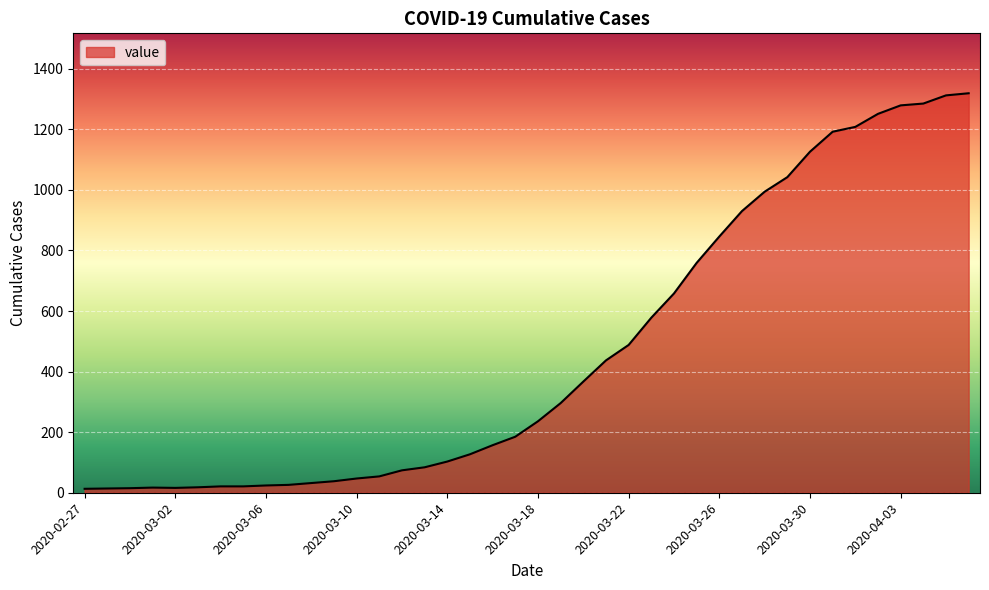

What is the greatest value displayed?

1319